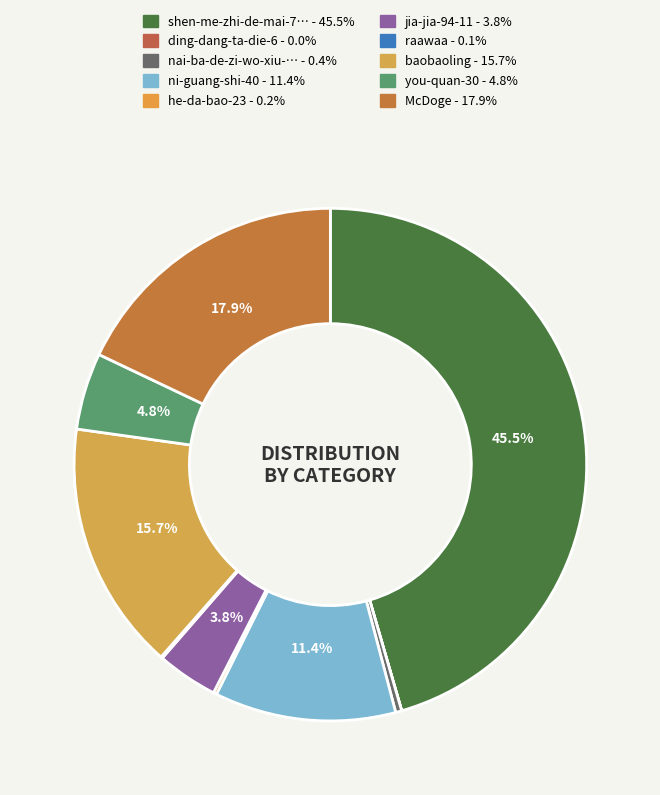

Which category has the biggest portion of the pie?

shen-me-zhi-de-mai-76-83